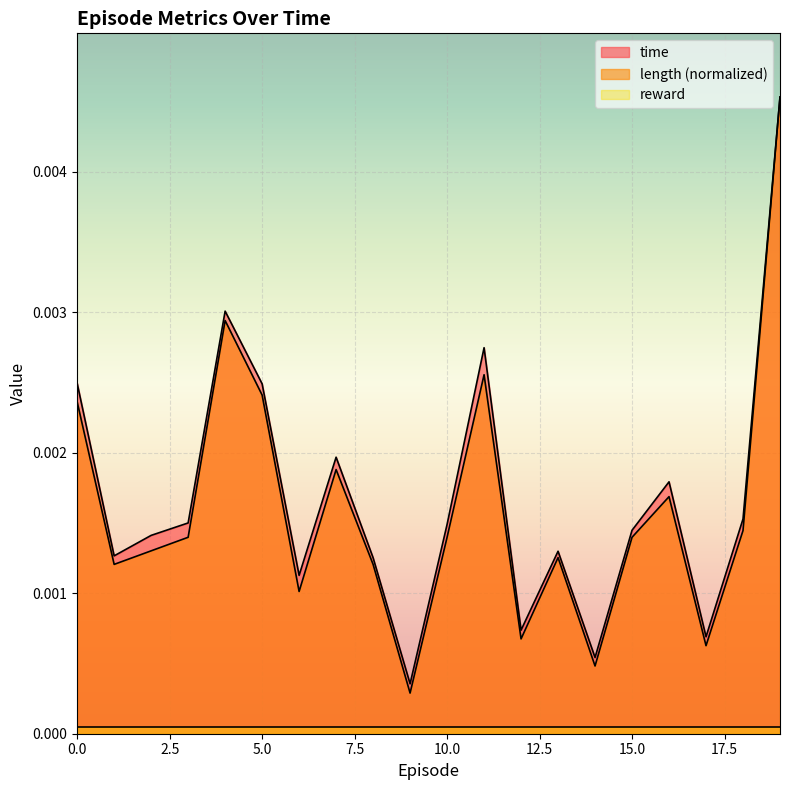

Count the number of data series in this chart.

3